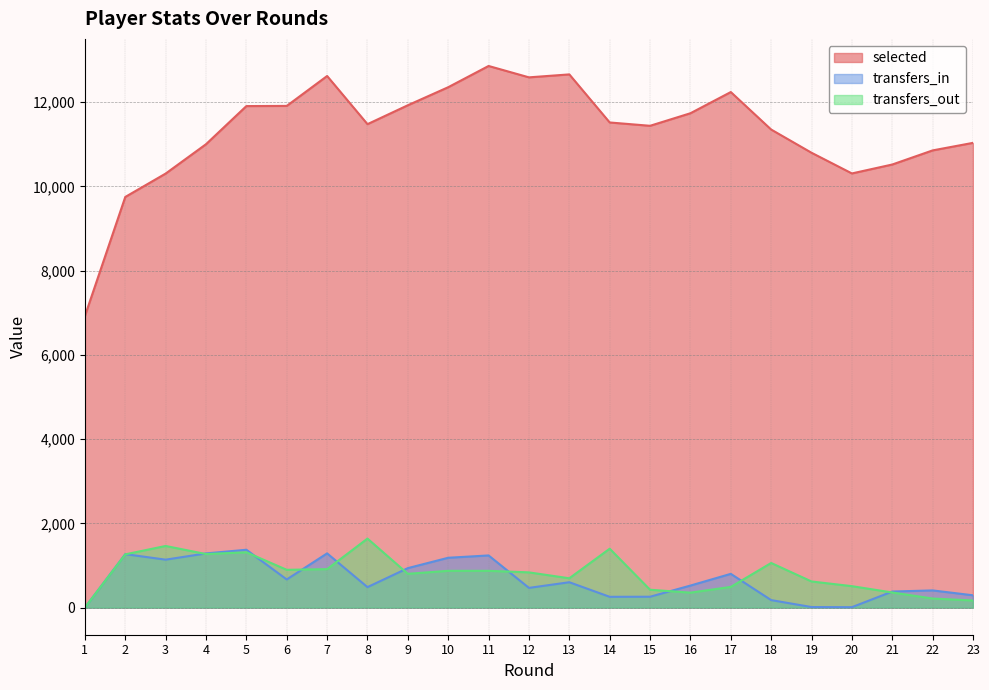

Which series has the largest total across all categories?

selected